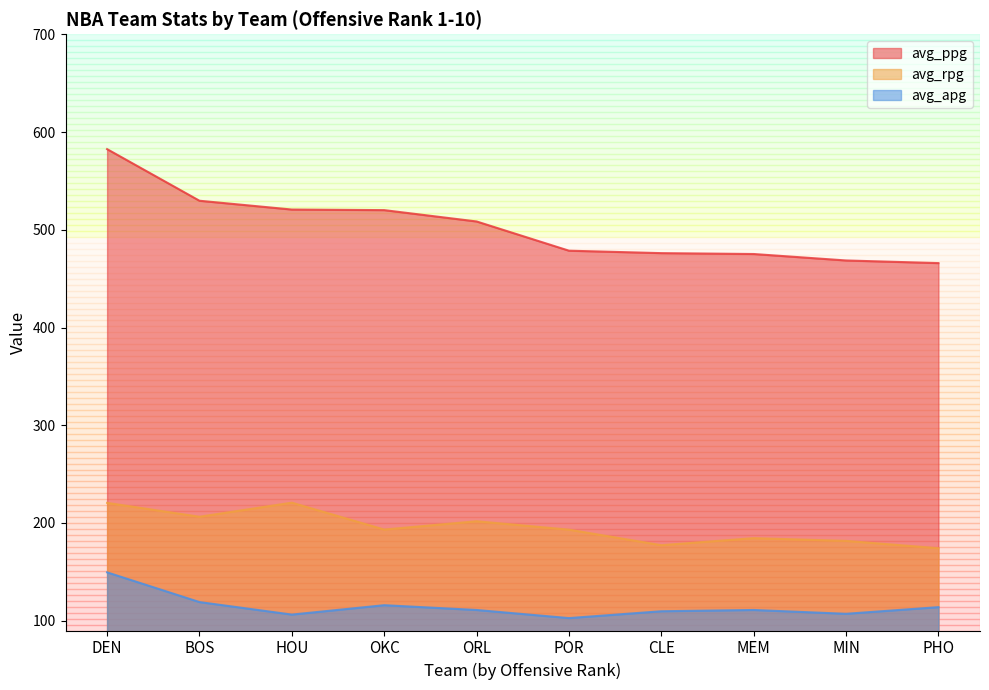

The avg_apg series shows 200.0 at DEN. True or false?

False